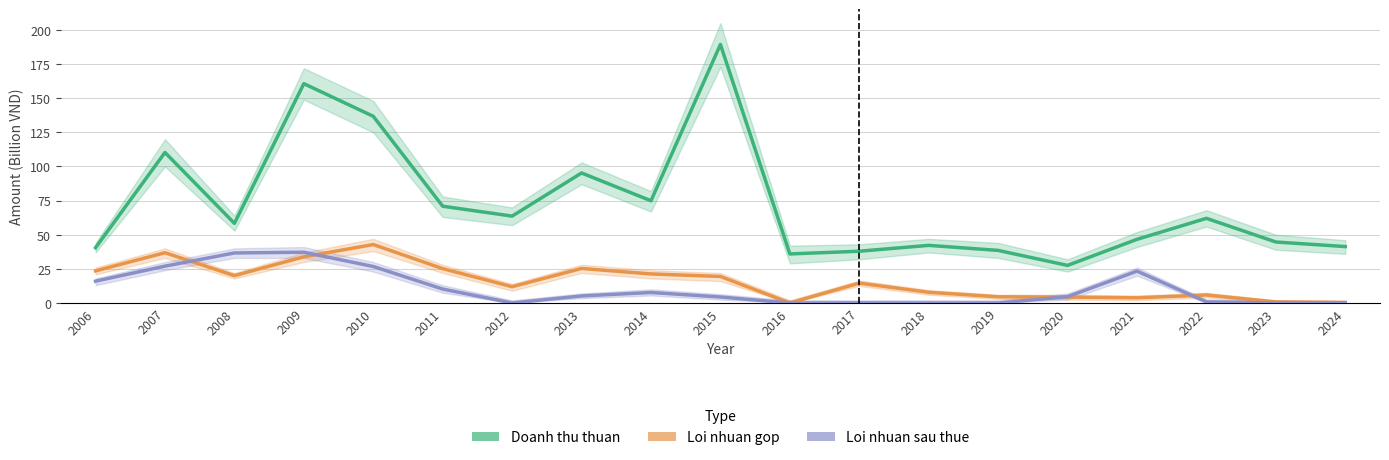

What is the difference between the maximum and minimum values in the Loi nhuan gop series?

42.8